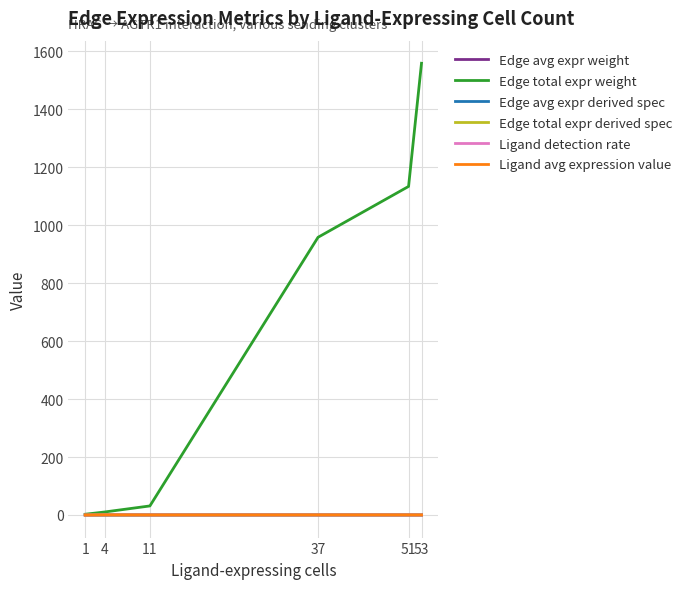

Which series has the widest spread of values?

Edge total expr weight